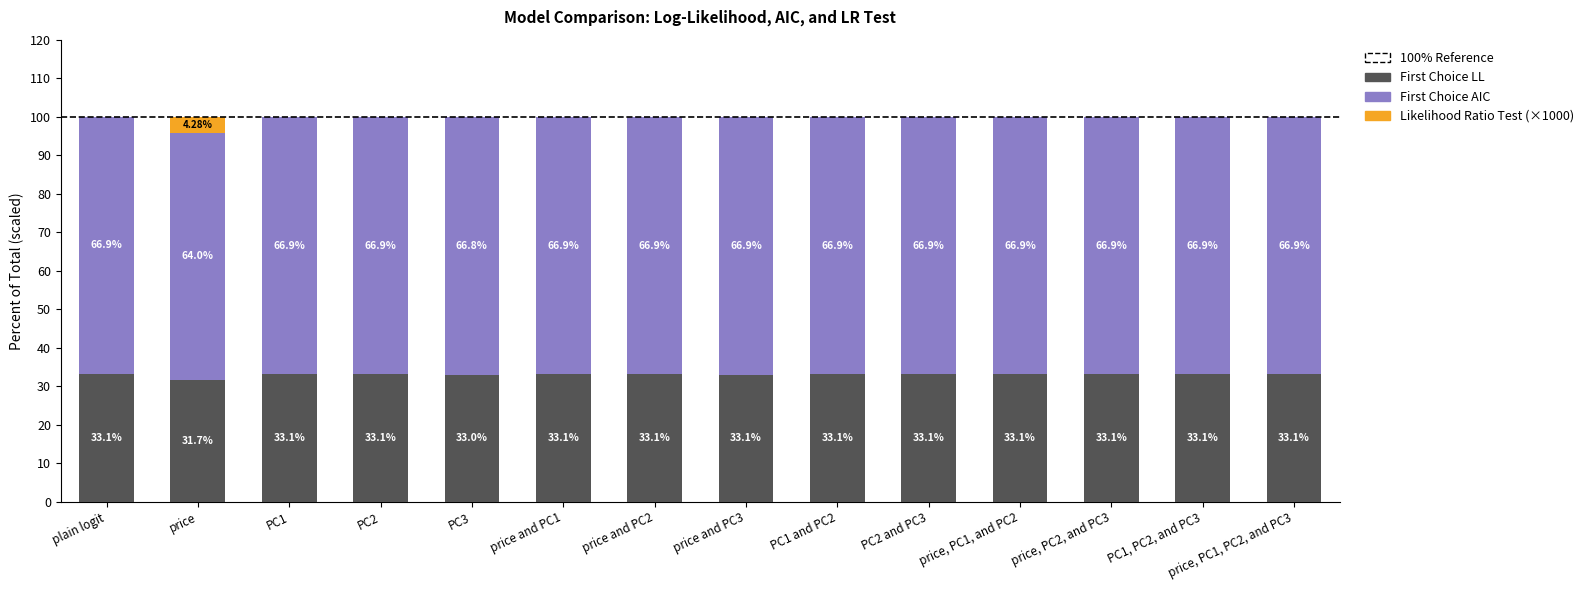

What is the total value across all series at price, PC1, PC2, and PC3?

100.0